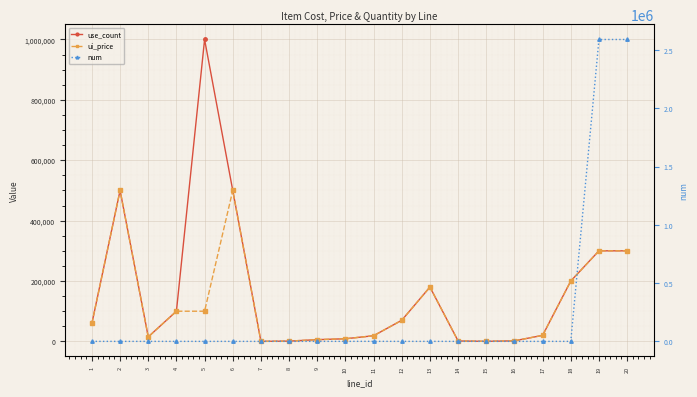

What is the difference between the second highest and second lowest values in the ui_price series?

499800